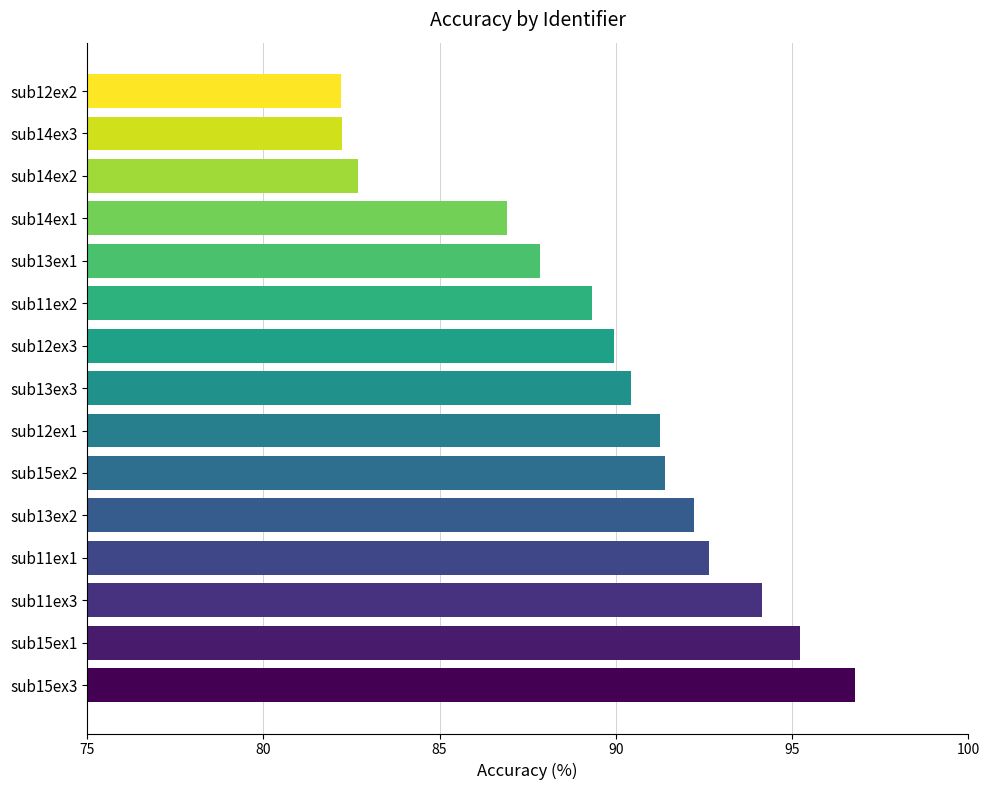

The value at sub11ex2 is 89.3. True or false?

True